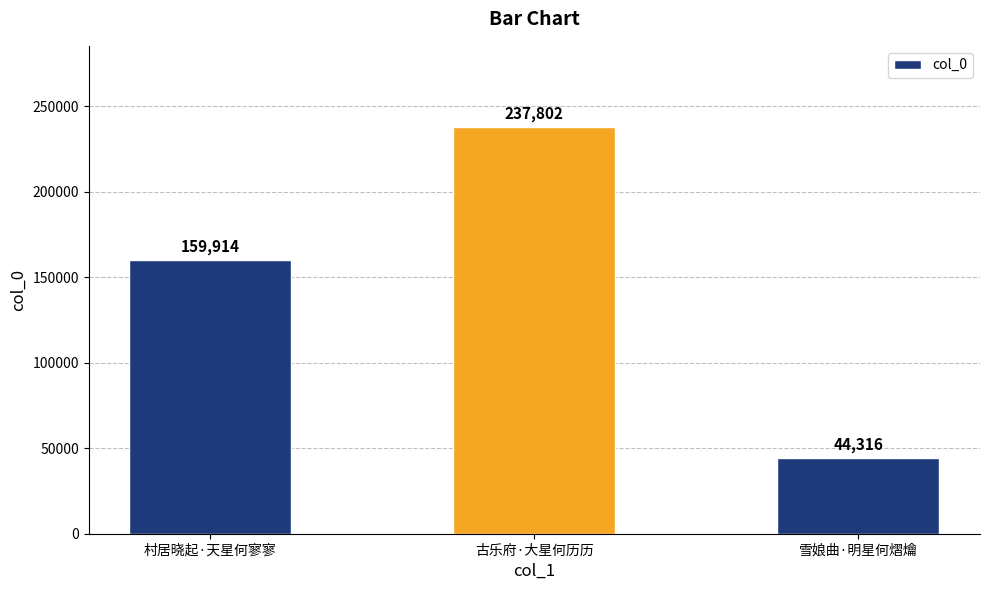

What is the maximum value shown in the chart?

237802